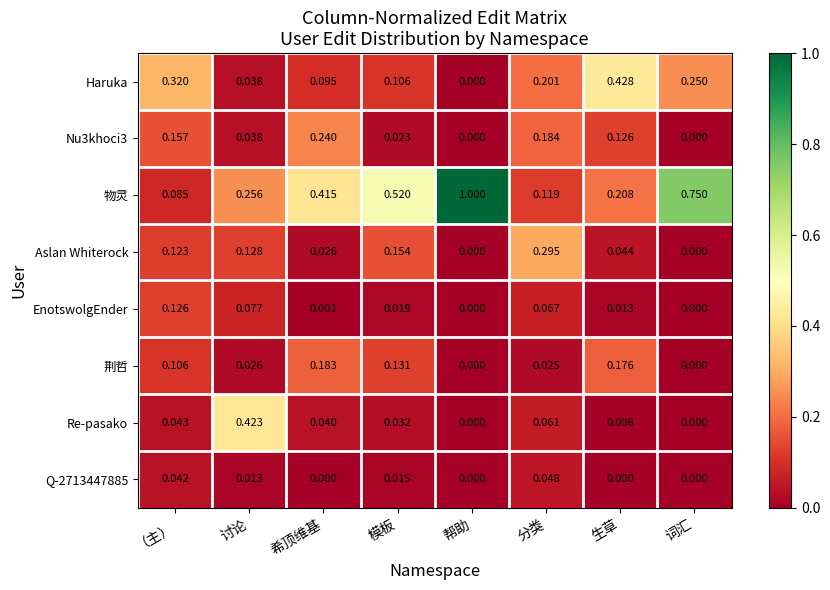

At which category is the sum across all series the highest?

（主）